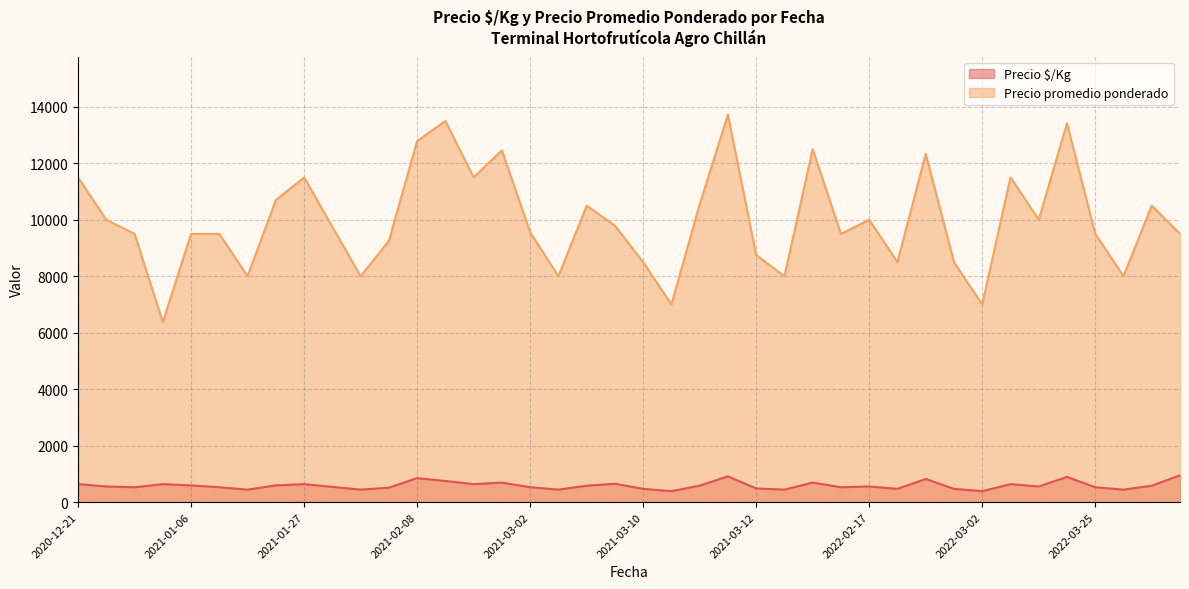

True or false: Precio $/Kg and Precio promedio ponderado intersect in this chart.

False